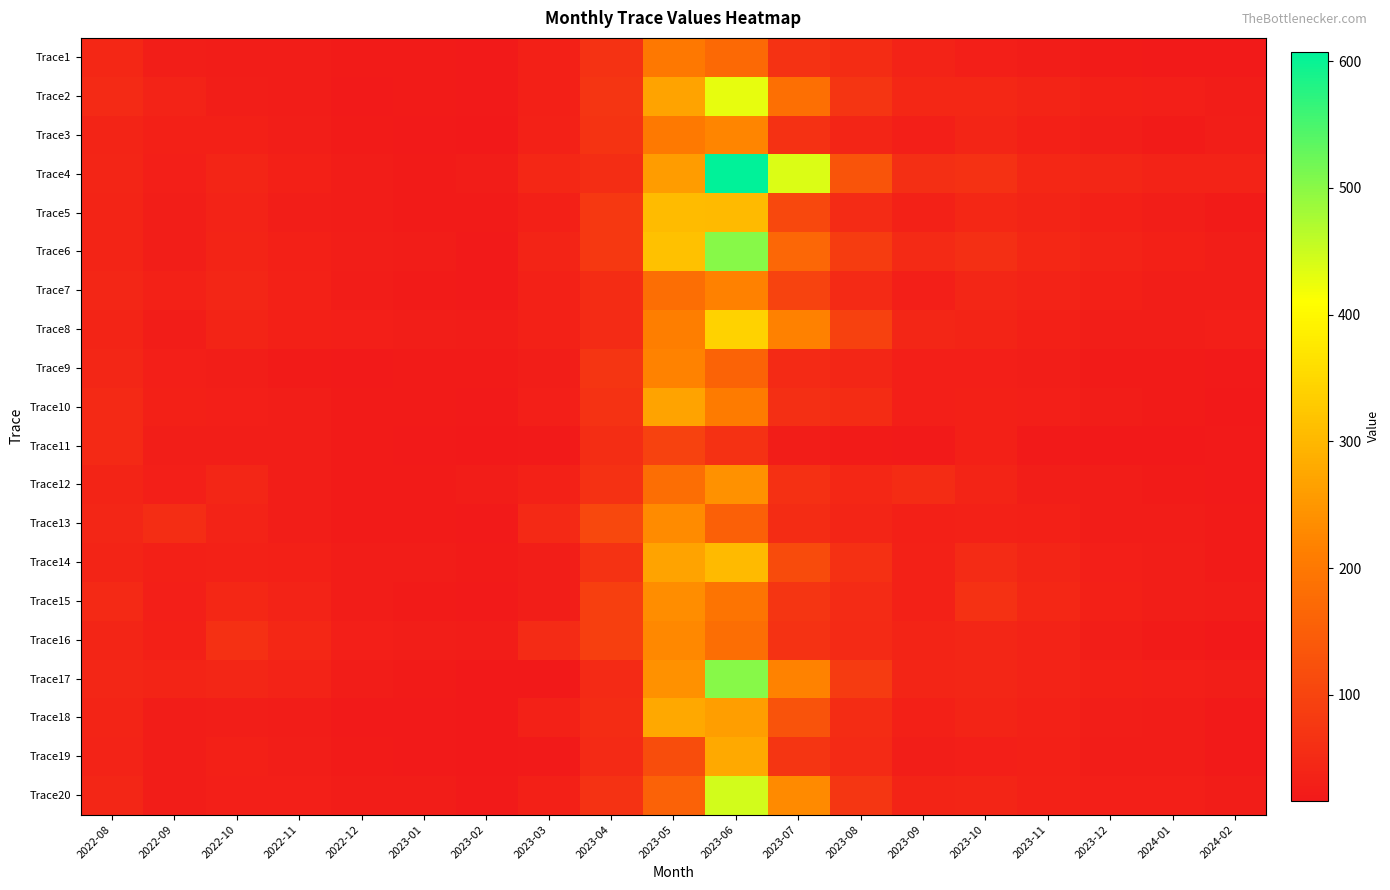

Which label corresponds to the smallest value in the chart?

2024-01